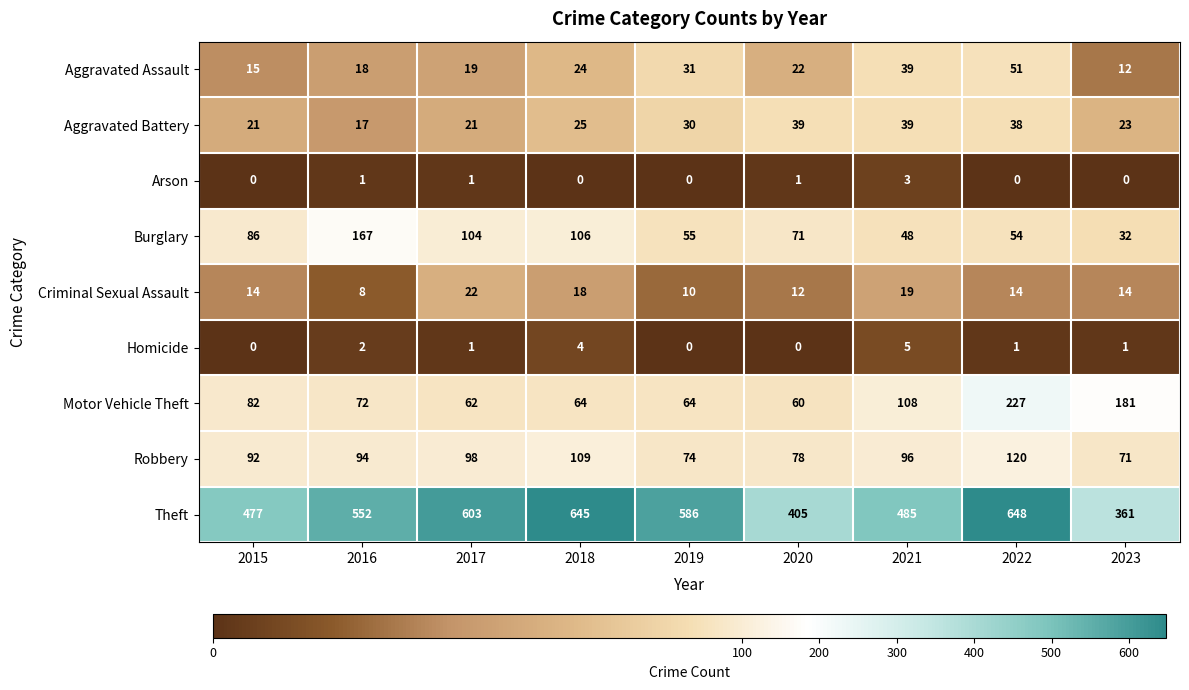

At which category is the sum across all series the highest?

2022